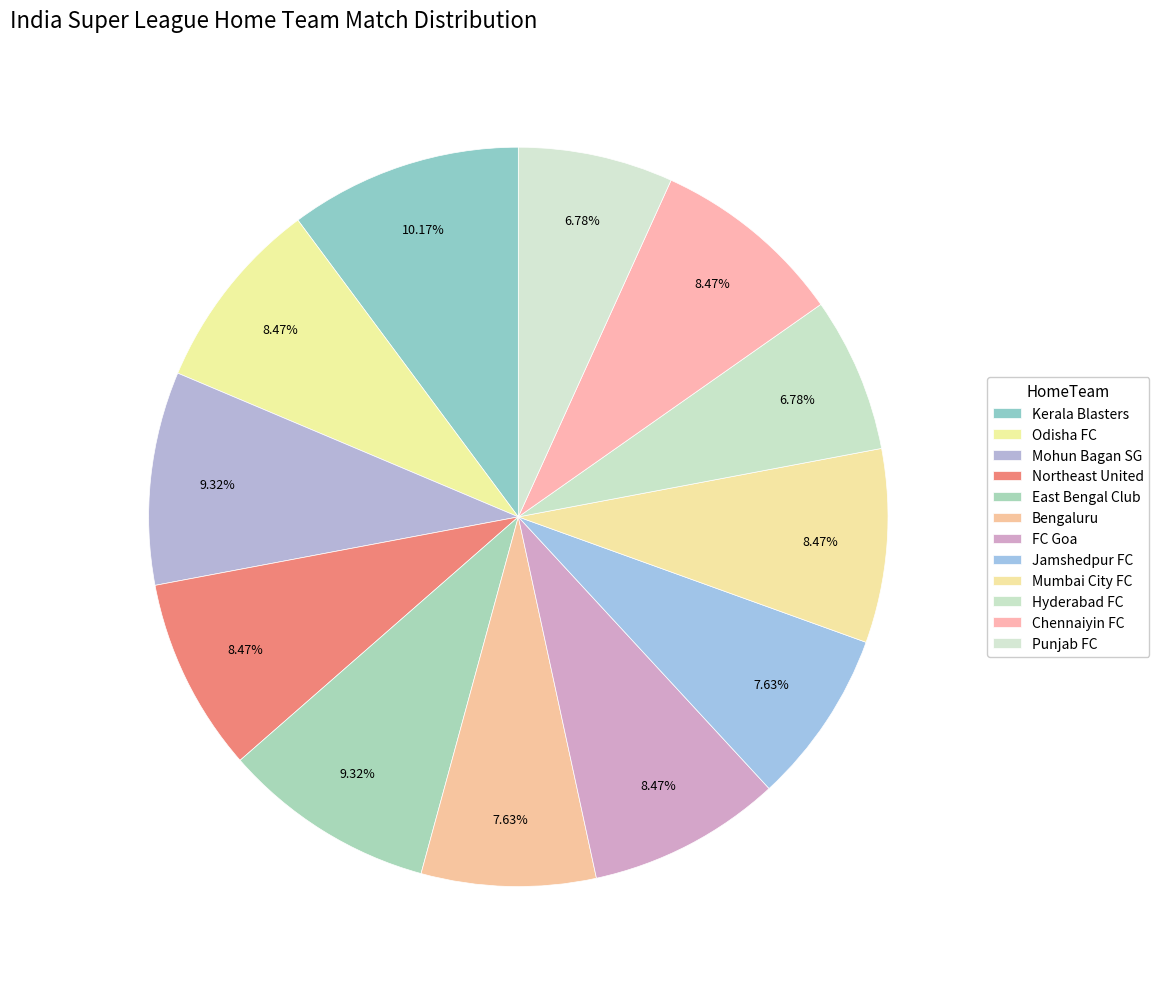

The Mohun Bagan SG slice represents 2% of the pie. True or false?

False